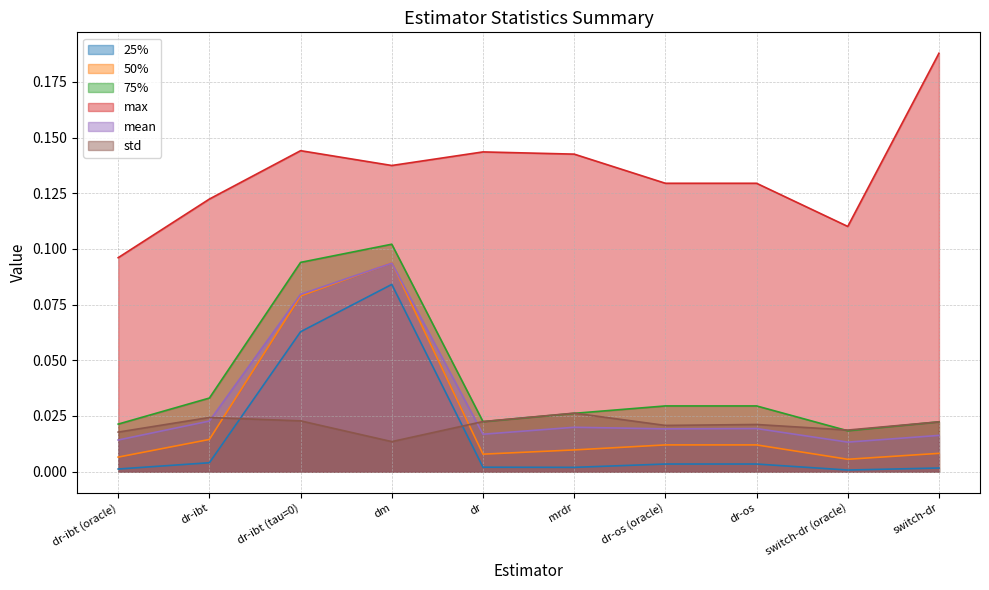

True or false: 75% has a value of 0.0 at mrdr.

False